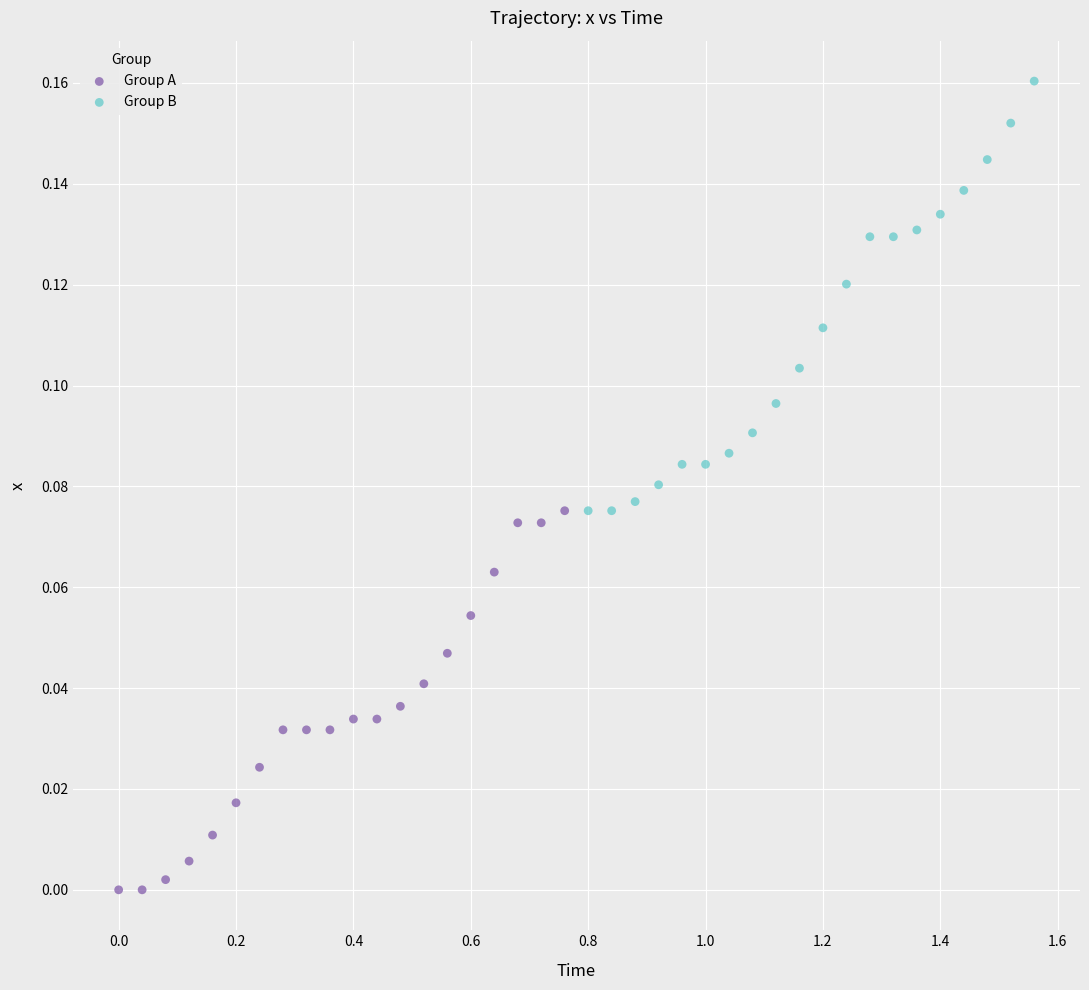

Which series contains the lowest Y value?

Group A